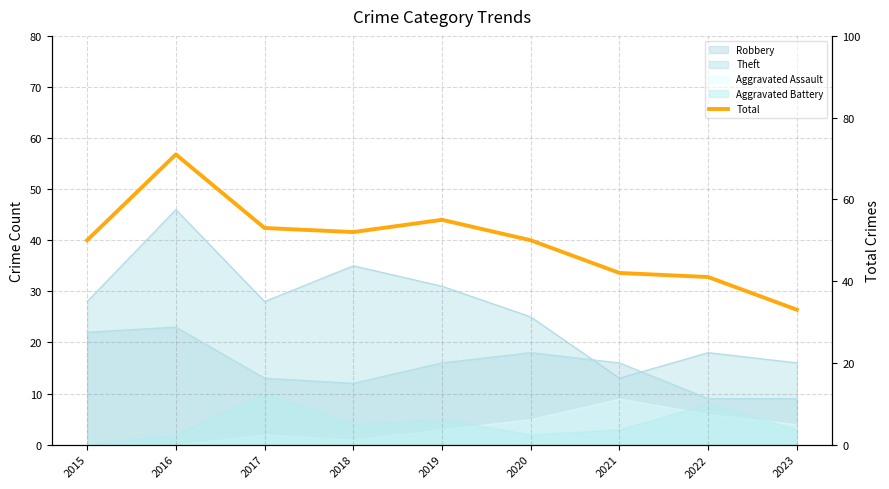

True or false: the data shows 52 at 2018.

True